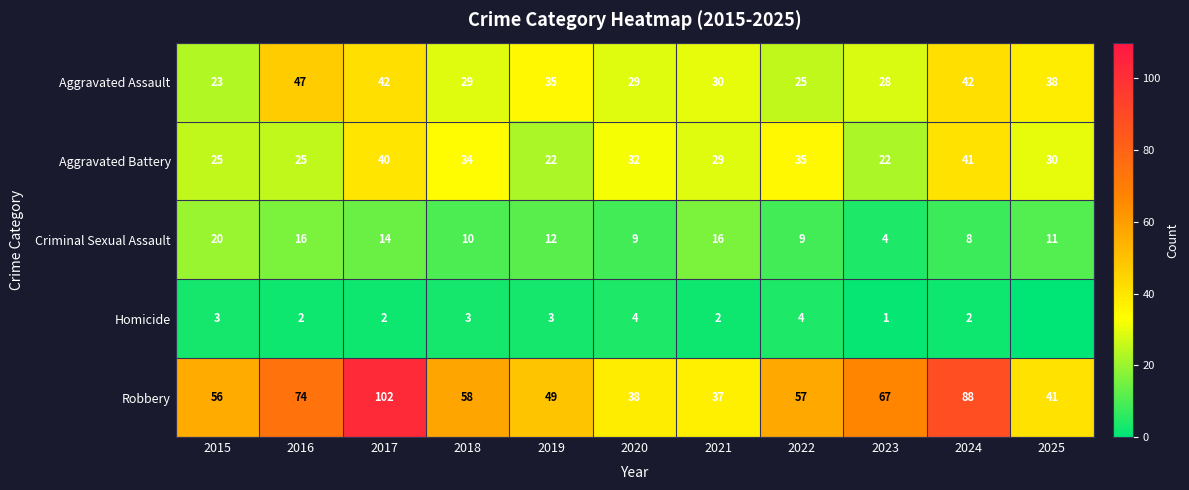

What is the spread (max minus min) of values at 2024?

86